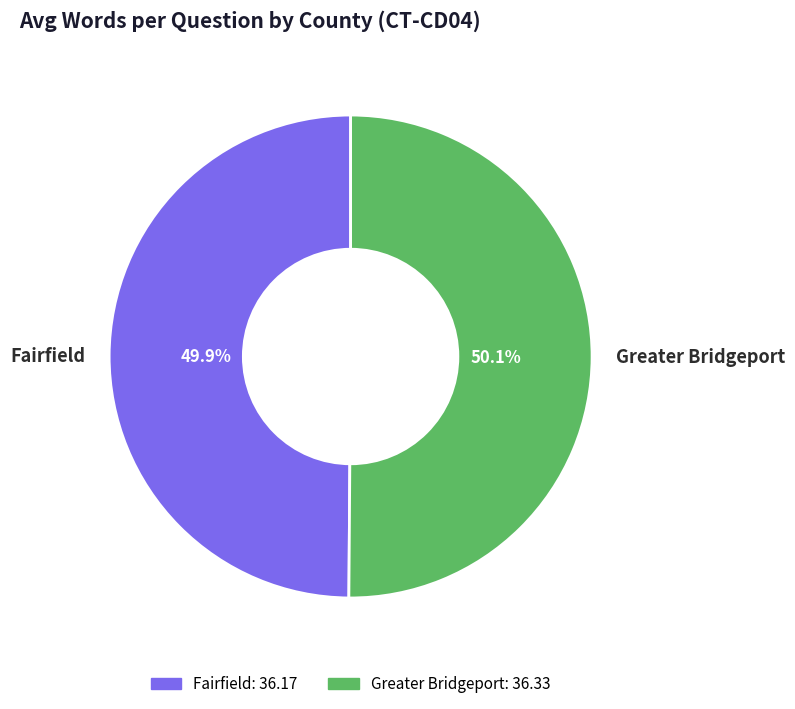

Is there a majority slice in this chart?

Yes